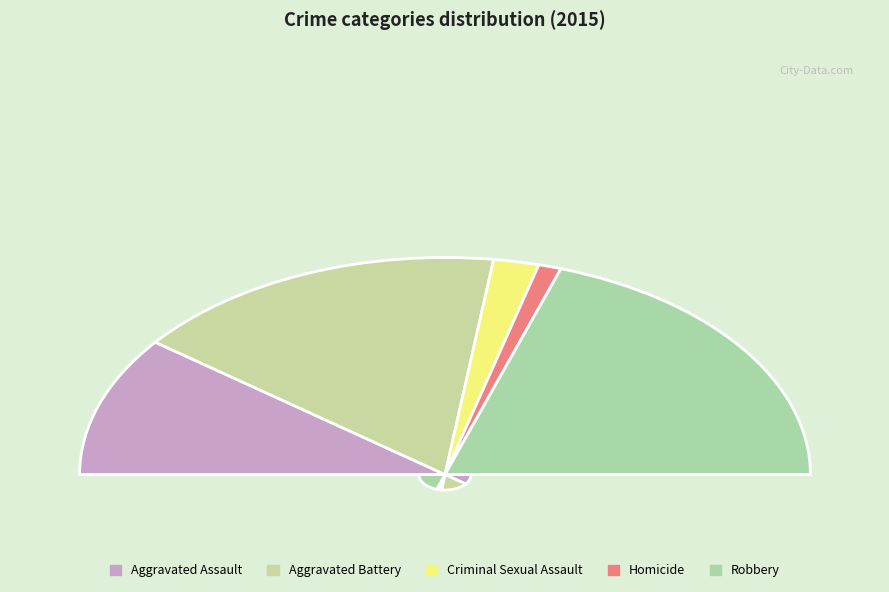

Rank the categories by value from highest to lowest.

Robbery, Aggravated Battery, Aggravated Assault, Criminal Sexual Assault, Homicide